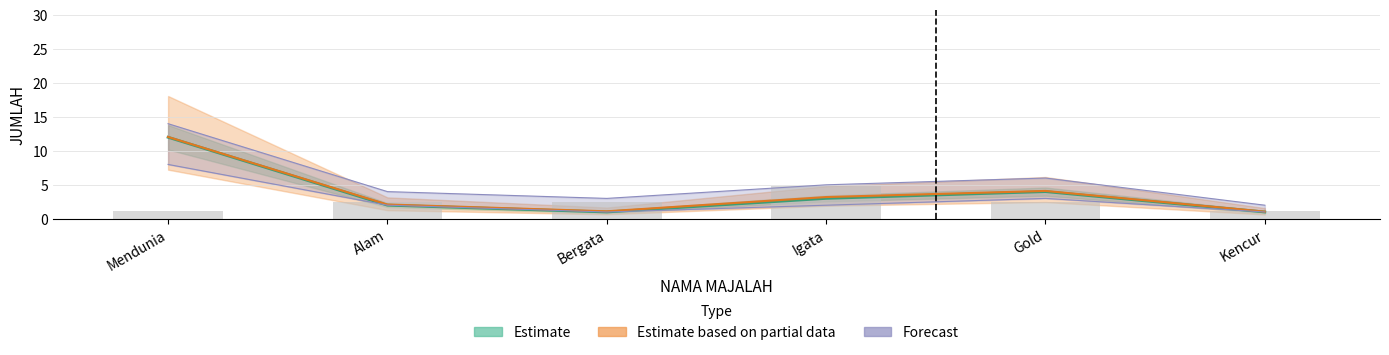

How many data points in VOLUME are above 2?

4